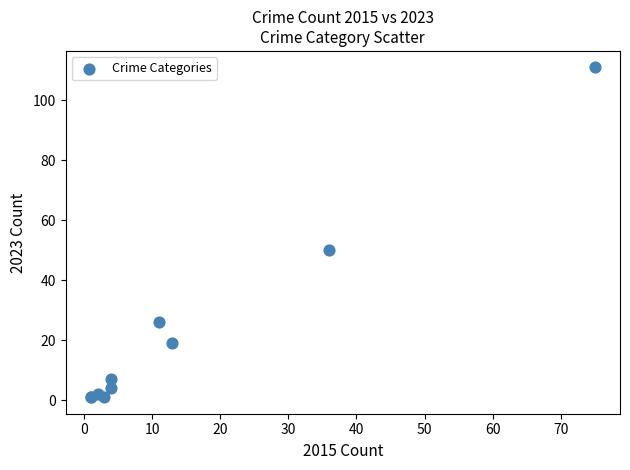

What Y value in the scatter plot is closest to 56?

50